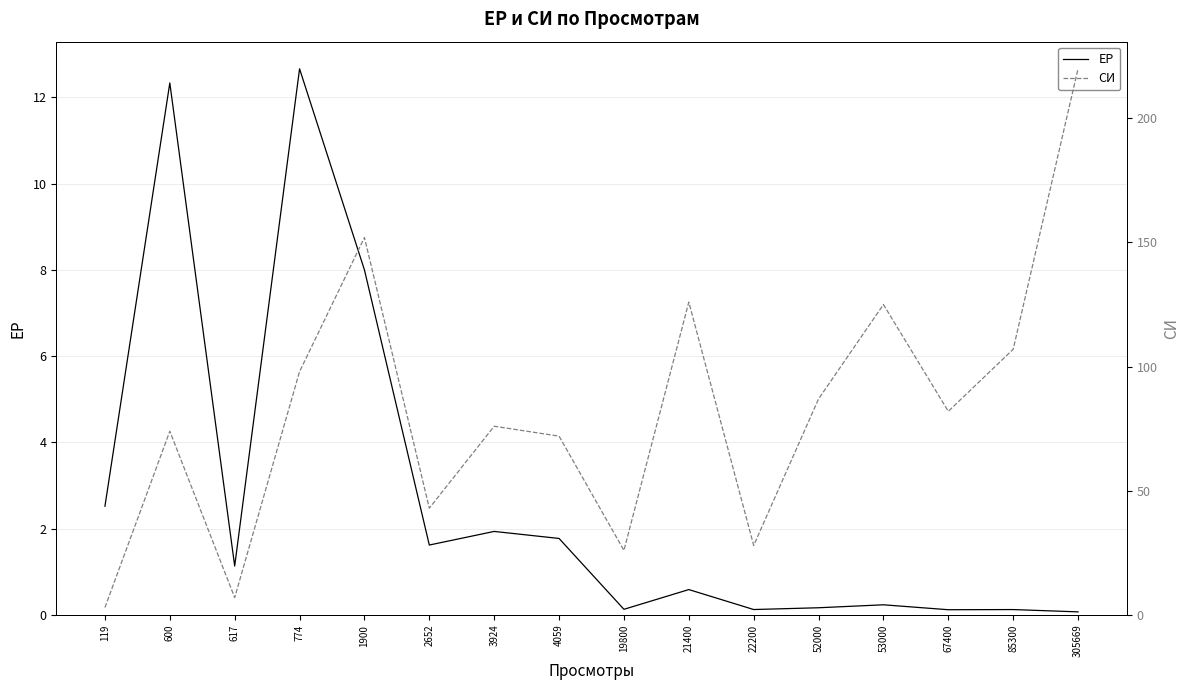

Reading left to right, what are all the values shown in this chart?

ЕР: 119=2.5	600=12.3	617=1.1	774=12.7	1900=8.0	2652=1.6	3924=1.9	4059=1.8	19800=0.1	21400=0.6	22200=0.1	52000=0.2	53000=0.2	67400=0.1	85300=0.1	305669=0.1
СИ: 119=3.0	600=74.0	617=7.0	774=98.0	1900=152.0	2652=43.0	3924=76.0	4059=72.0	19800=26.0	21400=126.0	22200=28.0	52000=87.0	53000=125.0	67400=82.0	85300=107.0	305669=220.0